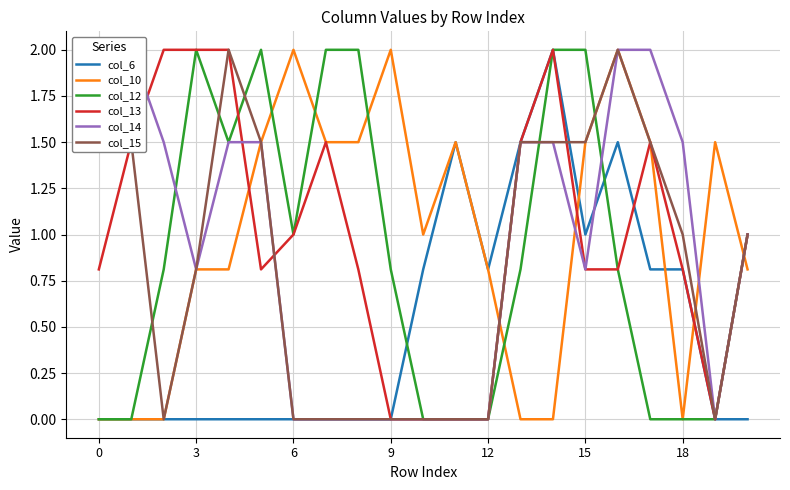

What is the sum of all col_14 values?

19.1